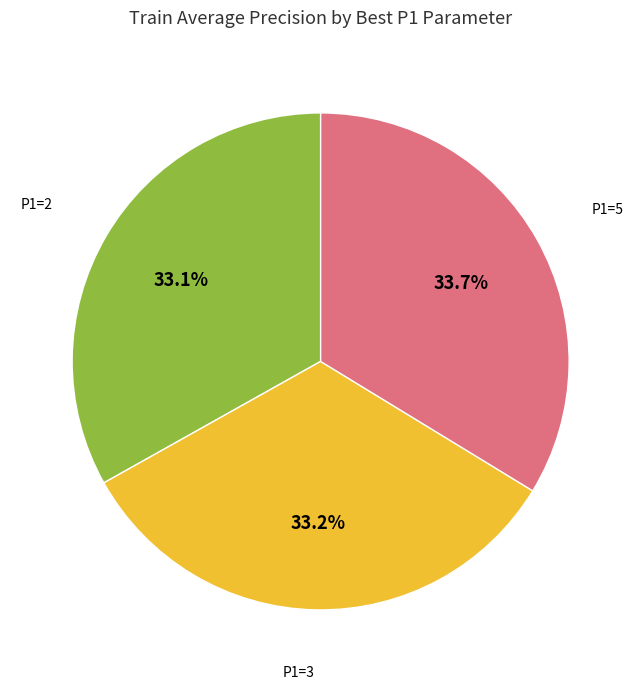

Does any single category account for the majority?

No